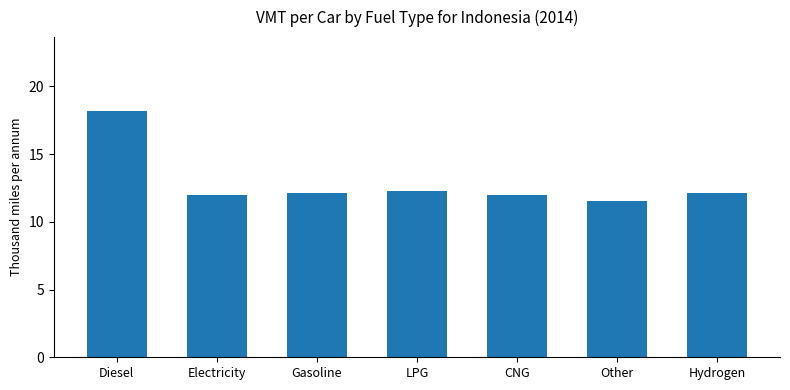

What is the change in value from LPG to CNG?

-0.2